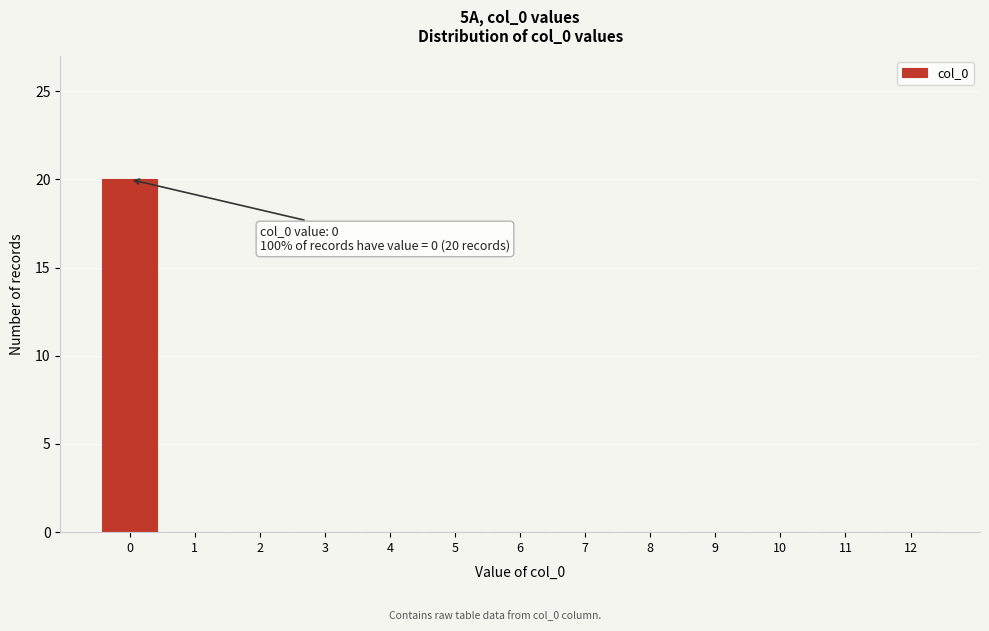

Reading left to right, transcribe all the data shown in this chart.

0=20	1=0	2=0	3=0	4=0	5=0	6=0	7=0	8=0	9=0	10=0	11=0	12=0